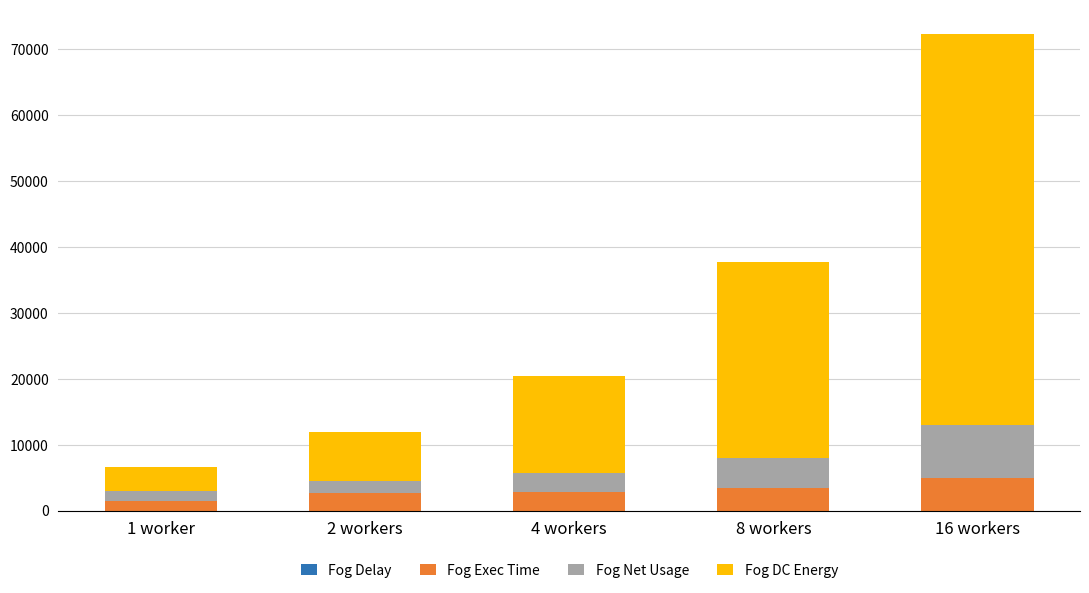

At which category is the sum across all series the highest?

16 workers